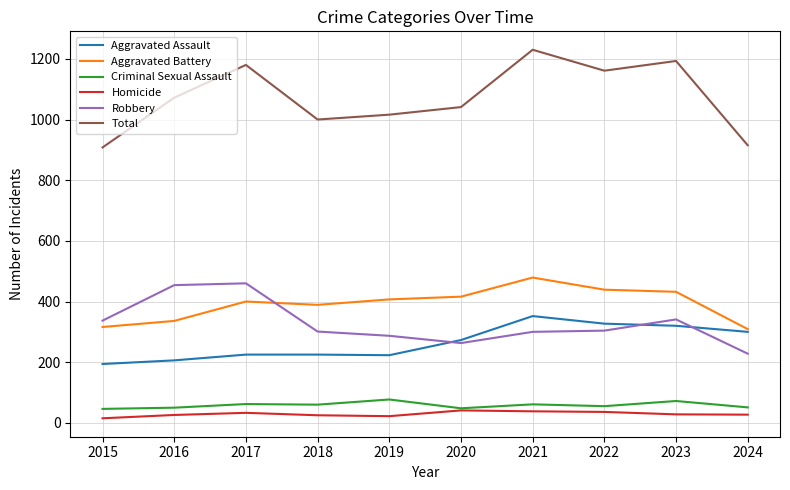

What is the total value across all series at 2022?

2322